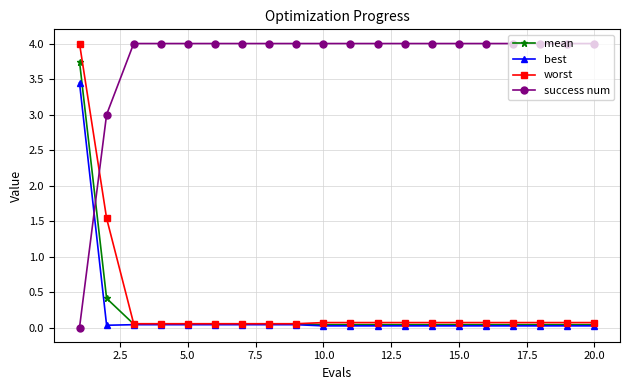

True or false: success num and worst intersect in this chart.

True